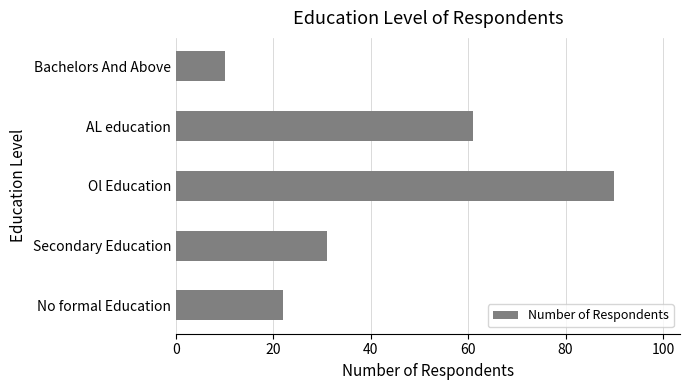

Are the bars grouped side by side (vs. stacked)?

No